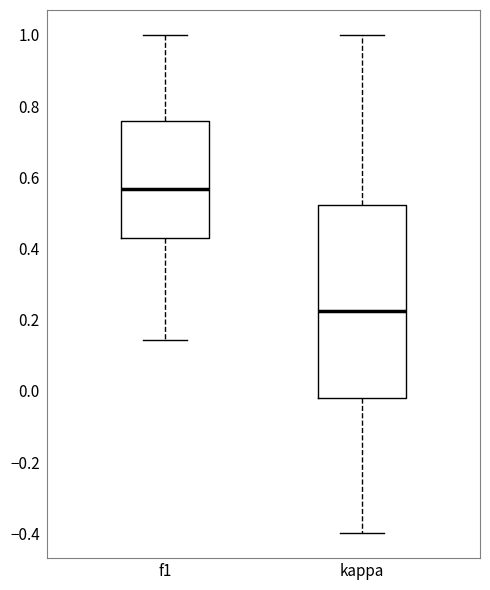

Which box has the highest median line?

f1